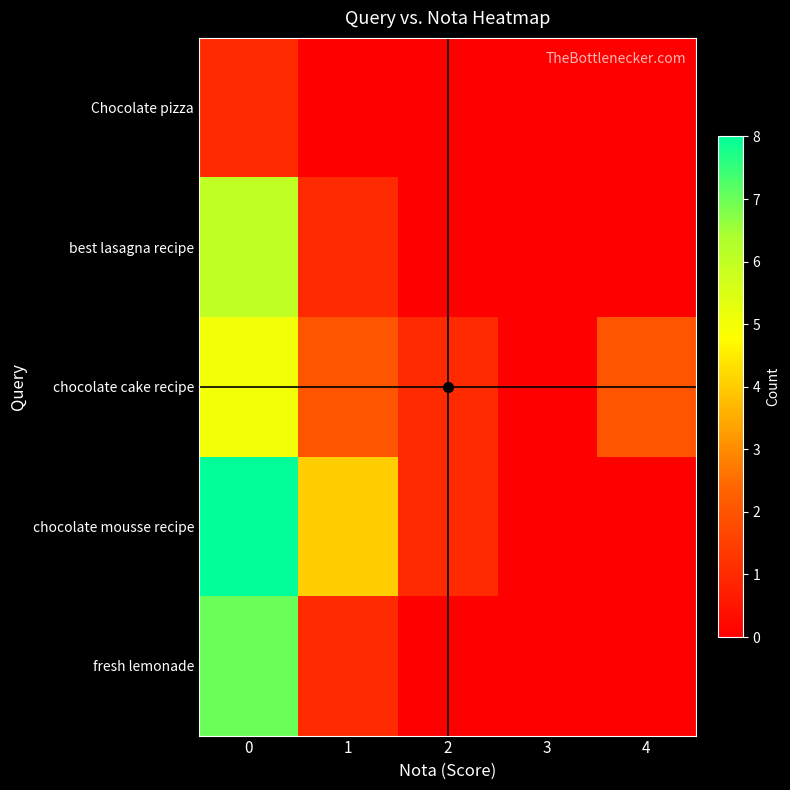

What is the greatest value displayed?

8